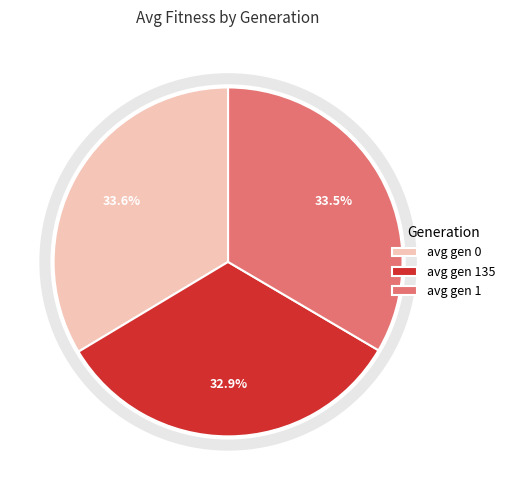

How many segments does this pie chart have?

3